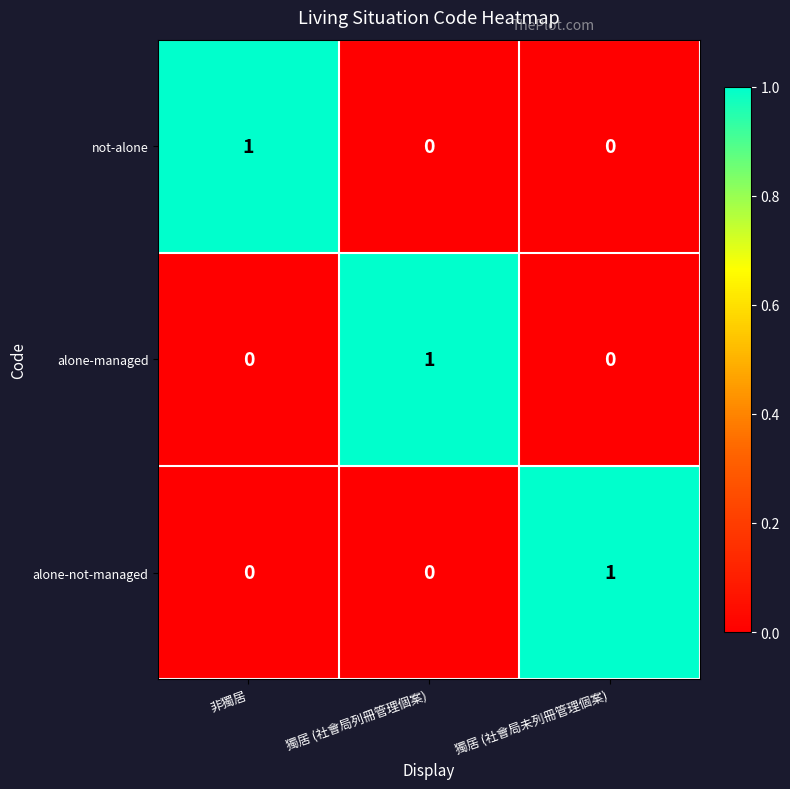

Reading left to right, extract all data points from this chart.

not-alone: 1	0	0
alone-managed: 0	1	0
alone-not-managed: 0	0	1